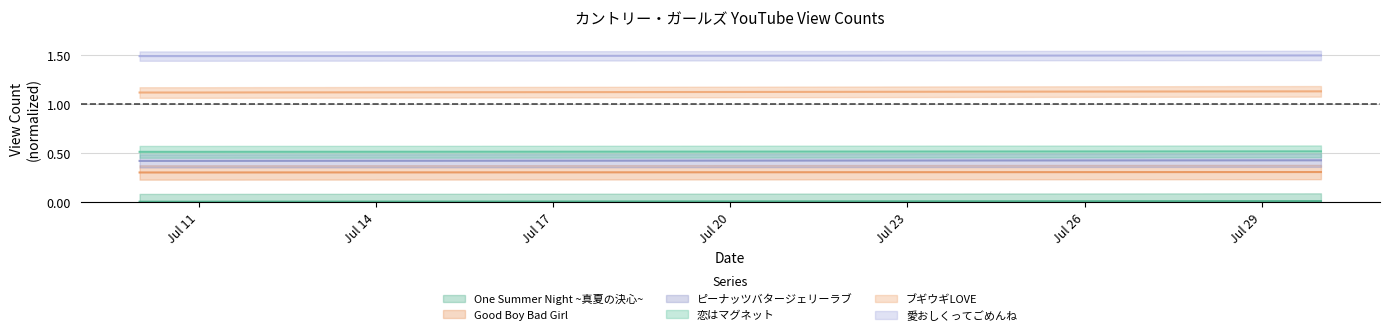

Which label corresponds to the largest value in the chart?

2021-07-30